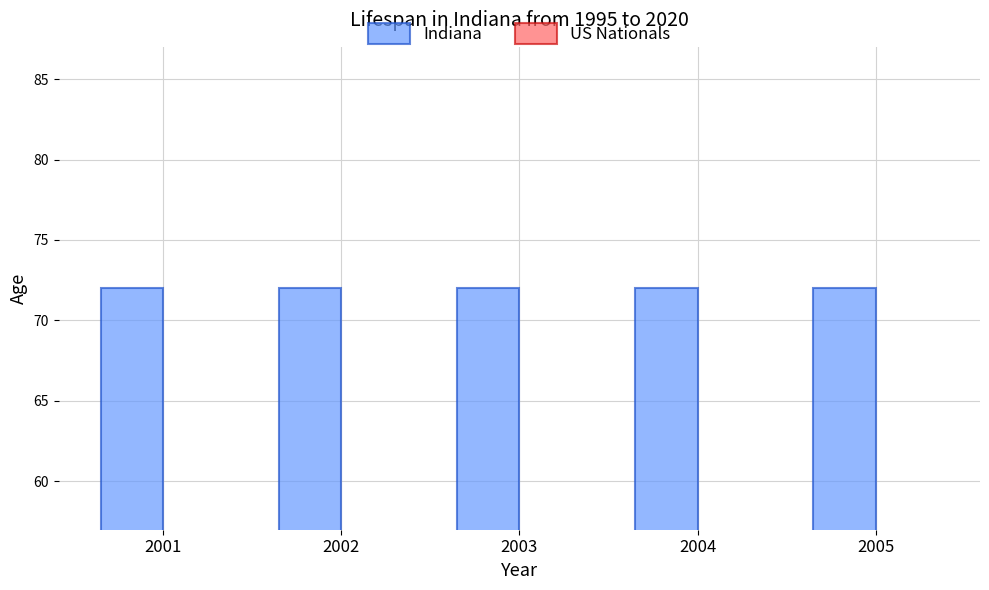

What are all the series names shown in the legend?

Indiana, US Nationals